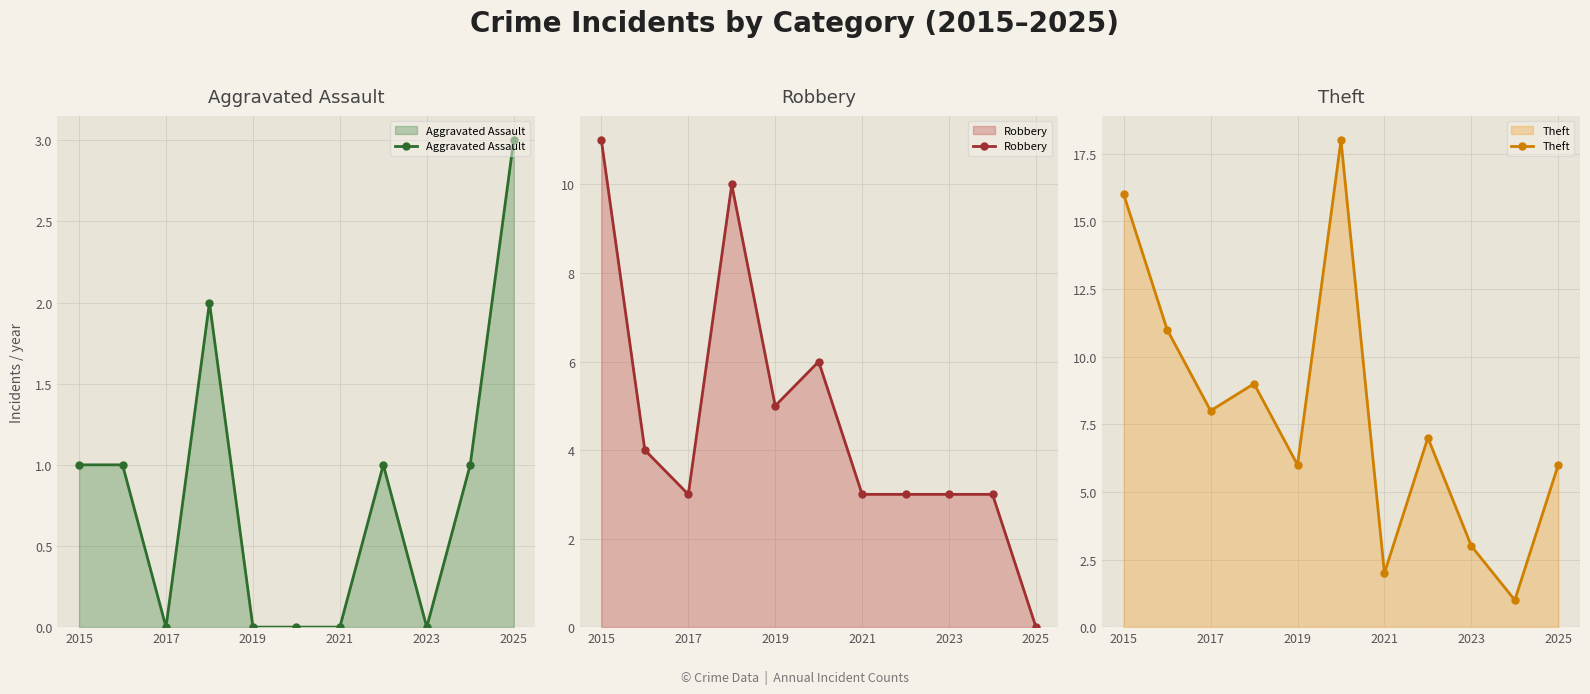

At which category does Aggravated Assault reach its first local valley?

2017